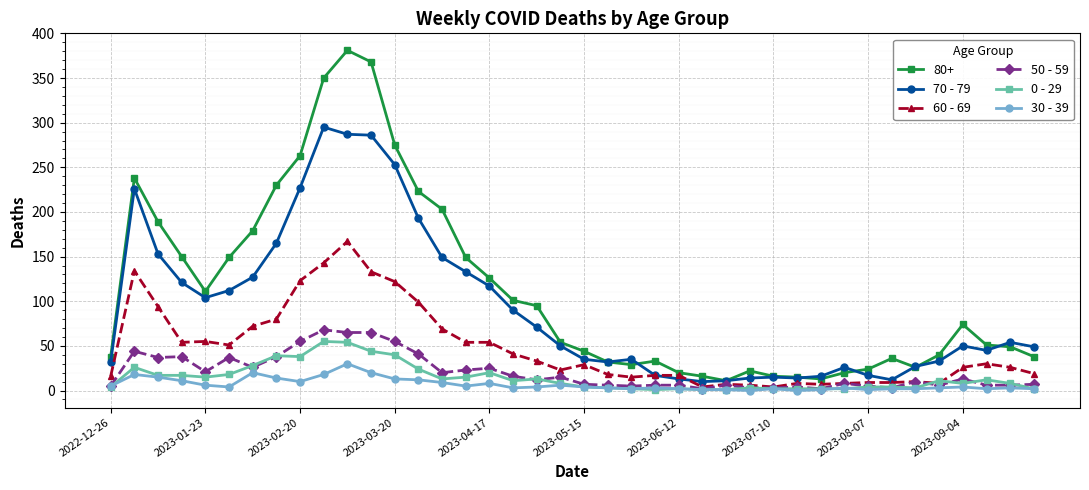

Which series has the largest range (max minus min)?

80+